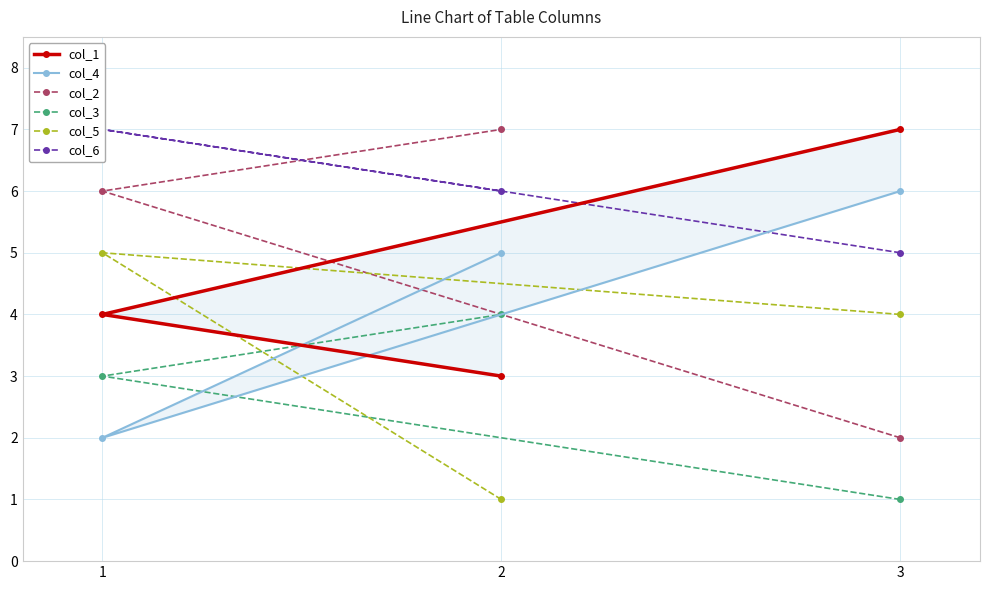

What is the total value across all series at 1?

27